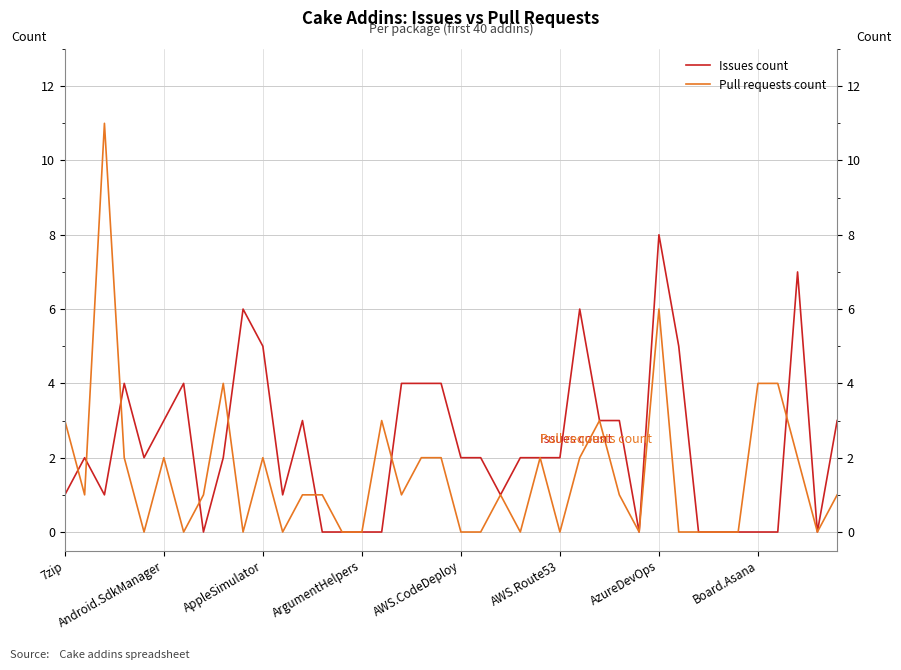

Which series has the largest total across all categories?

Issues count